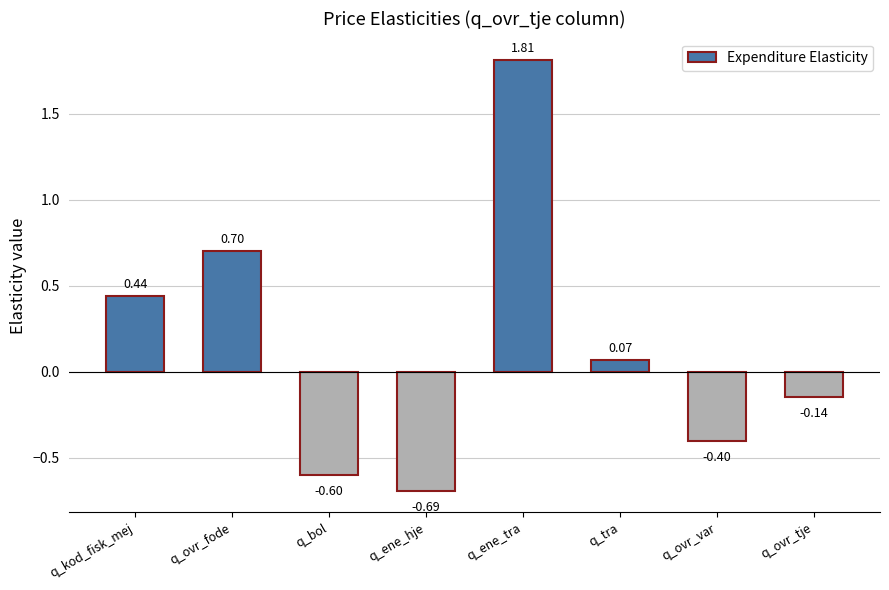

What is the label of the 1st bar from the right?

q_ovr_tje